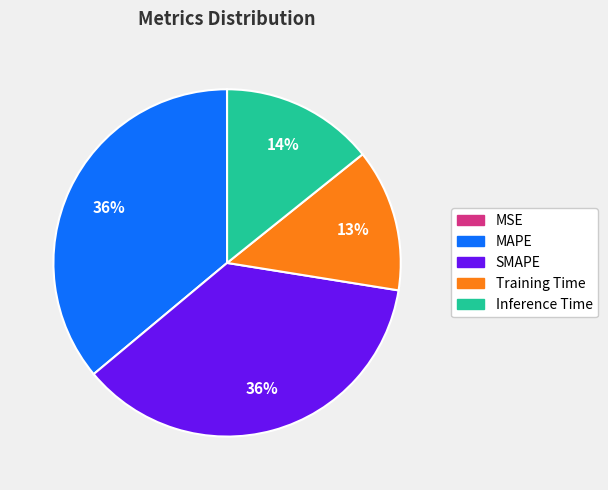

Approximately how many times larger is the value at Inference Time compared to MAPE?

0.4